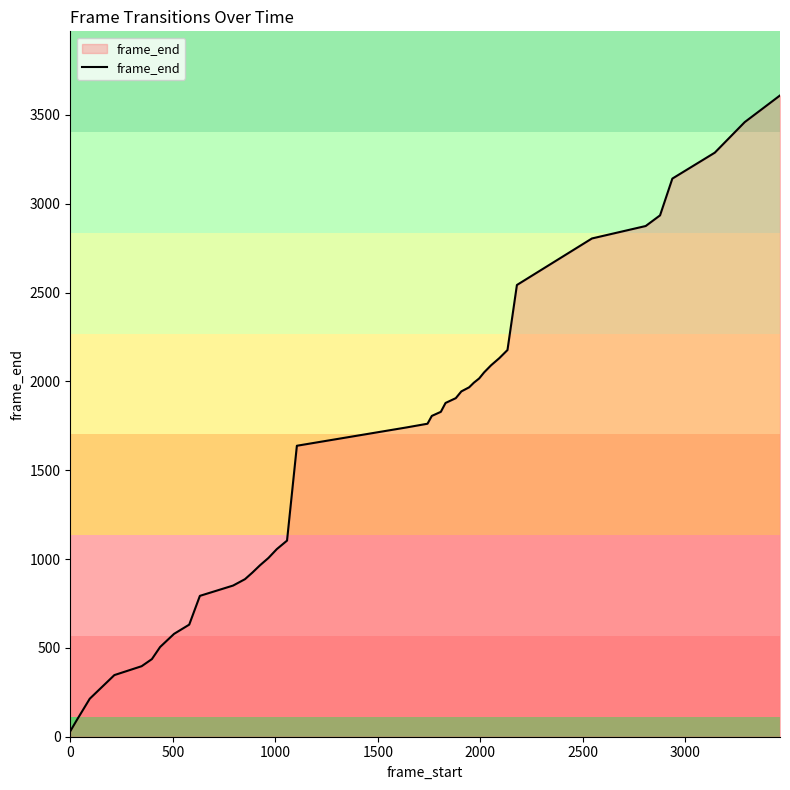

What is the maximum value shown in the chart?

3610